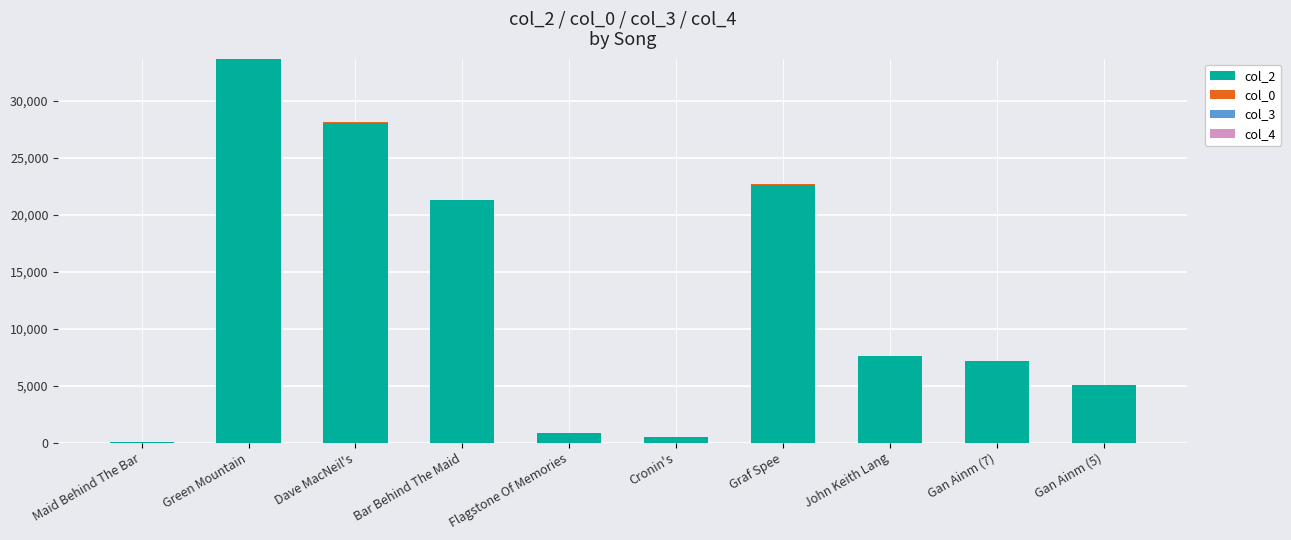

At which category is the sum across all series the highest?

Green Mountain